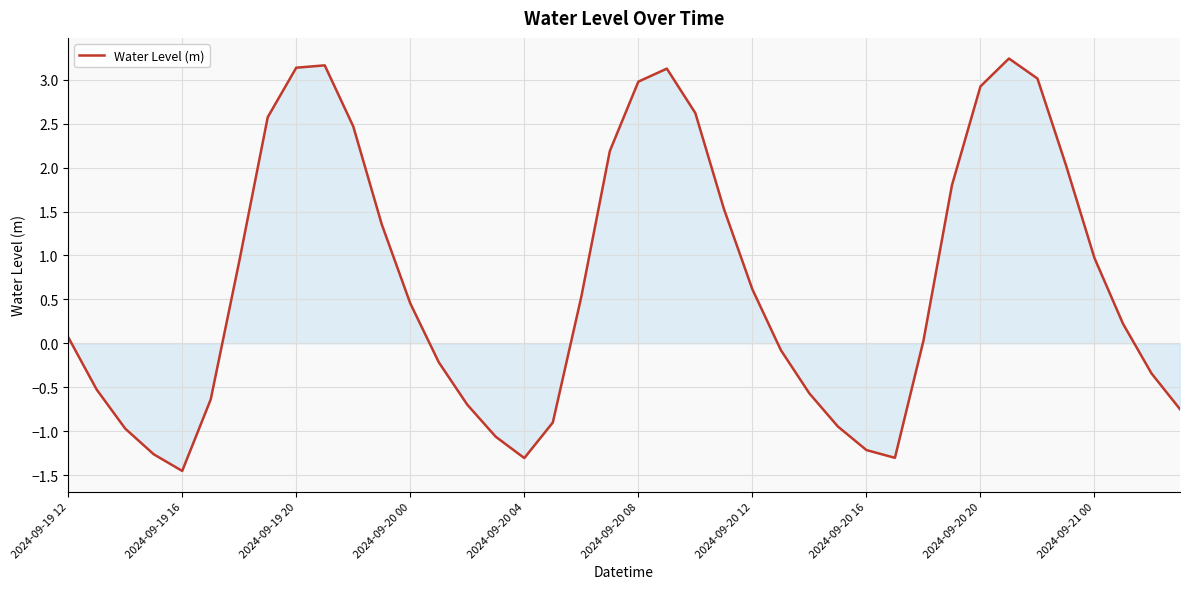

What is the smallest value displayed?

-1.5